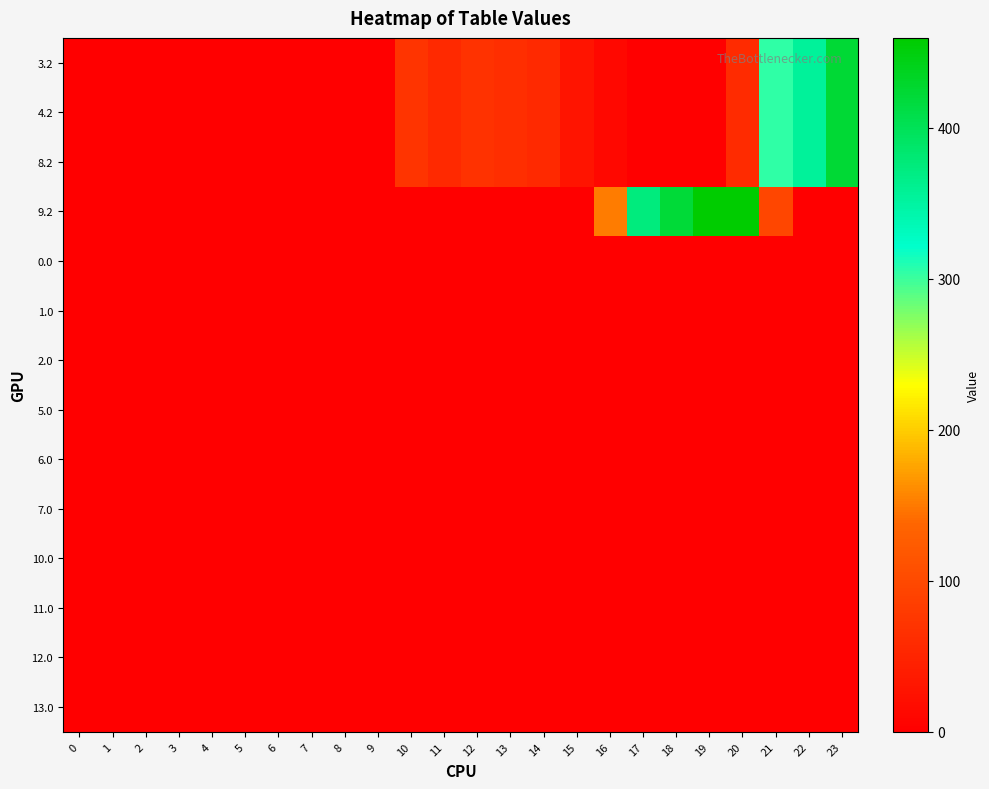

At how many categories does at least one series exceed 253?

7